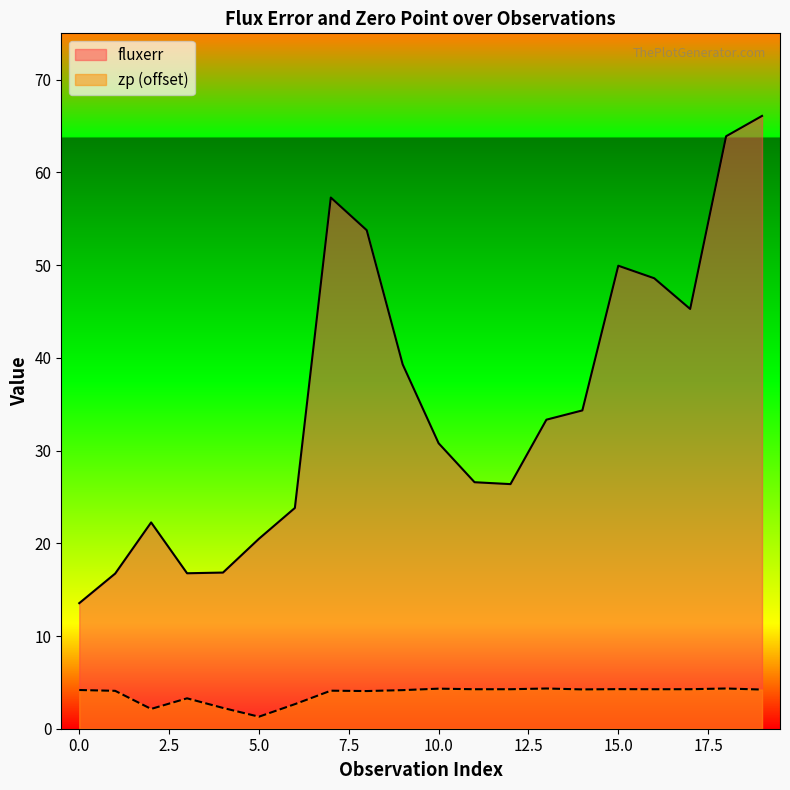

Reading right to left, transcribe all the data shown in this chart.

fluxerr: 66.1	63.9	45.3	48.6	49.9	34.3	33.3	26.4	26.6	30.8	39.3	53.8	57.3	23.8	20.5	16.8	16.8	22.2	16.7	13.5
zp: 4.2	4.3	4.3	4.3	4.3	4.2	4.3	4.3	4.3	4.3	4.2	4.1	4.1	2.6	1.3	2.2	3.3	2.1	4.1	4.2